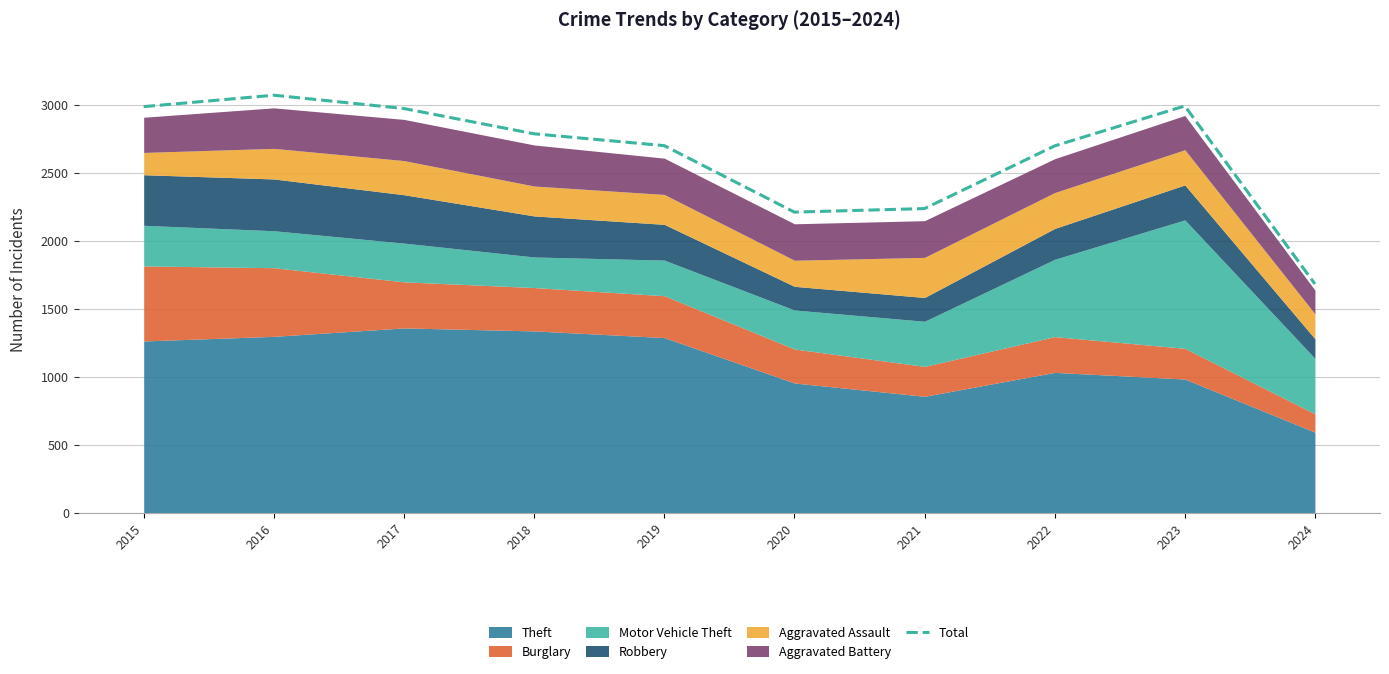

What is the smallest value displayed?

1682